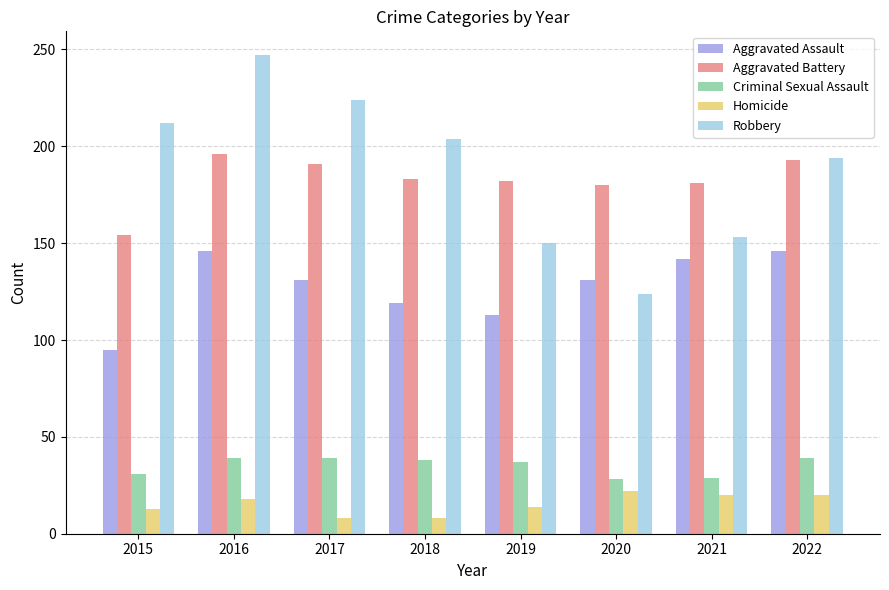

Between 2018 and 2020, which series saw the biggest shift?

Robbery